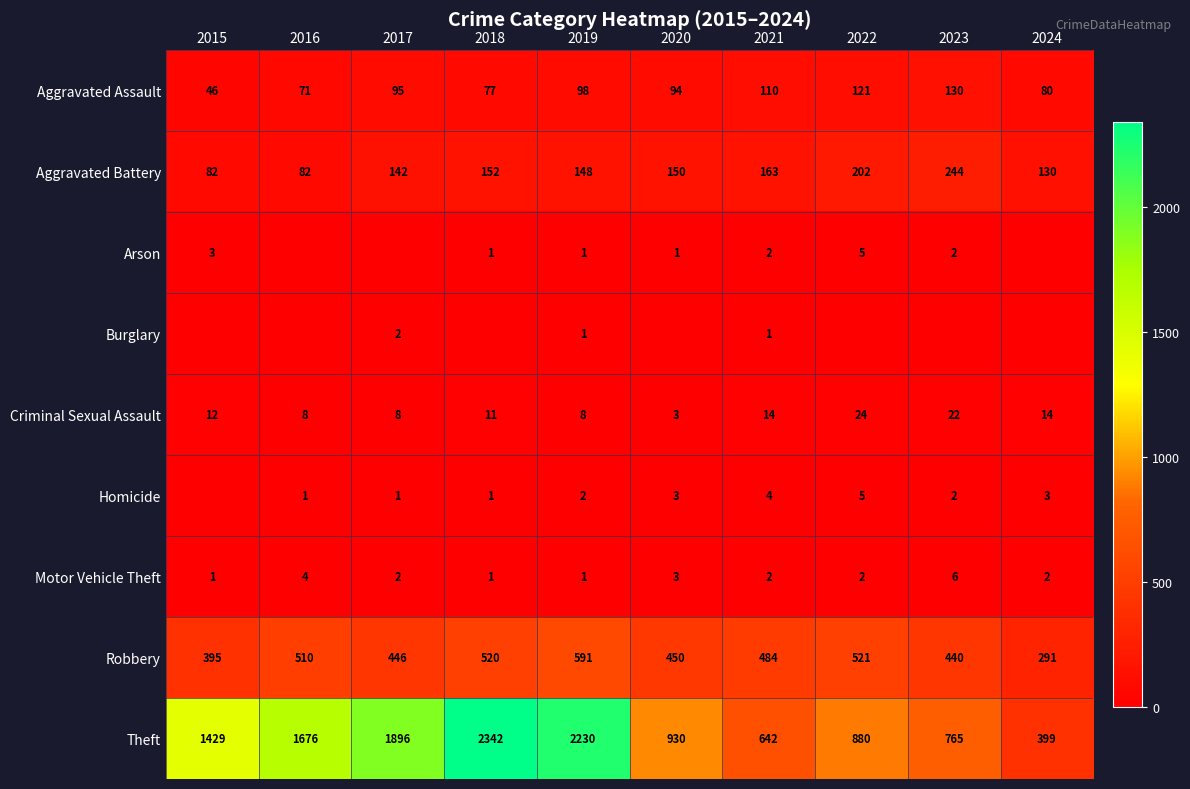

Where is Aggravated Battery nearest to the value 163?

2021